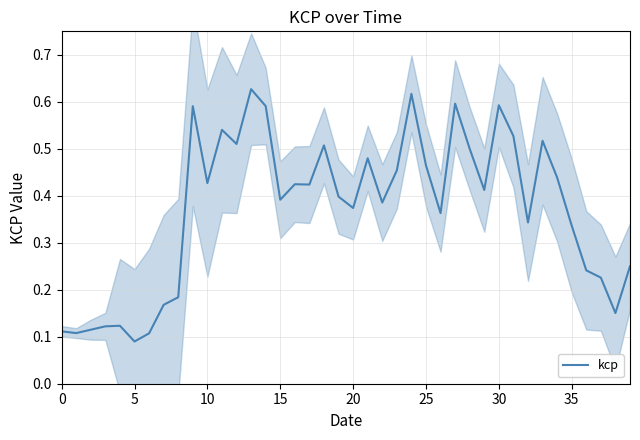

Is it true that kcp equals 0.5 at 35?

False